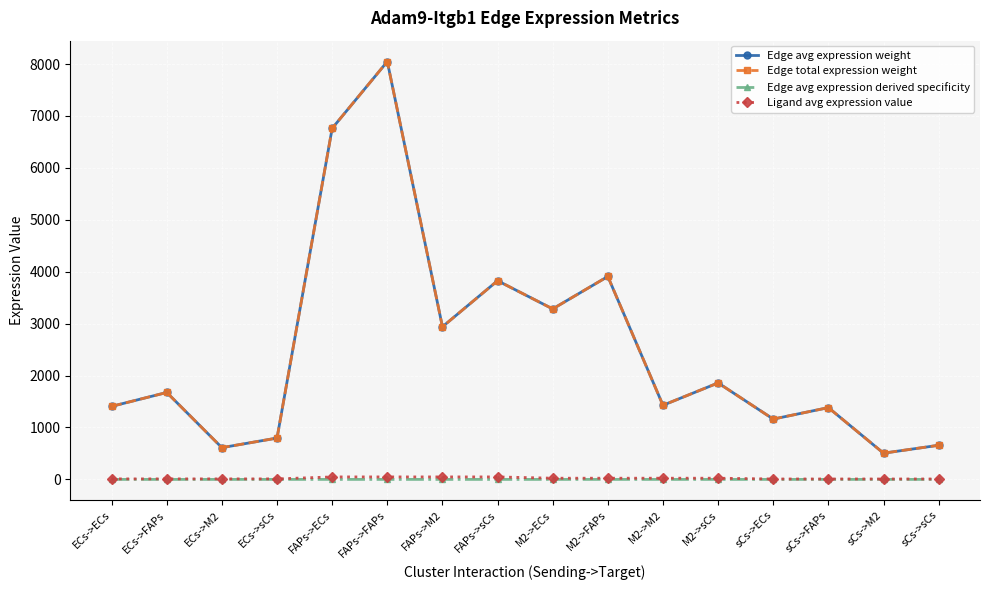

Does the chart have visible grid lines?

Yes